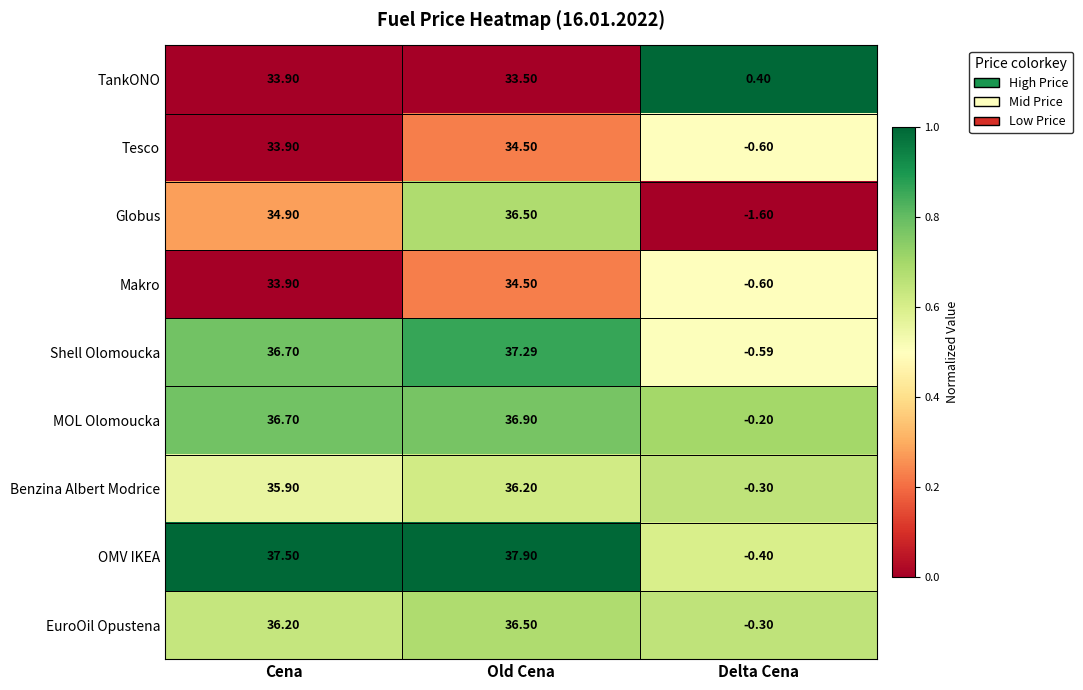

List the labels in order of Makro value, largest first.

Old Cena, Cena, Delta Cena